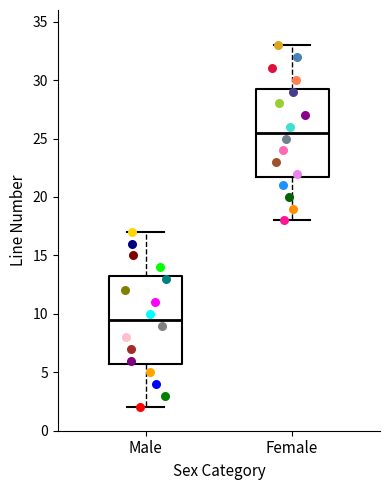

Which box has the lowest median line?

Male